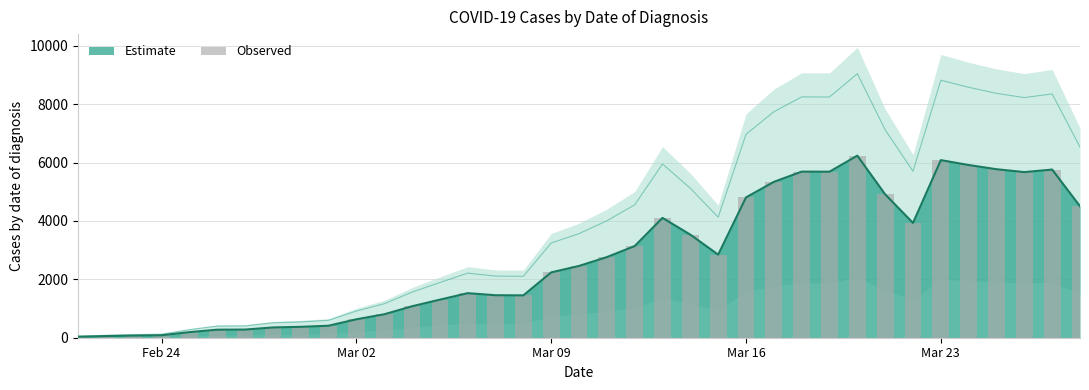

Which category has the lowest value across all series?

Feb 24